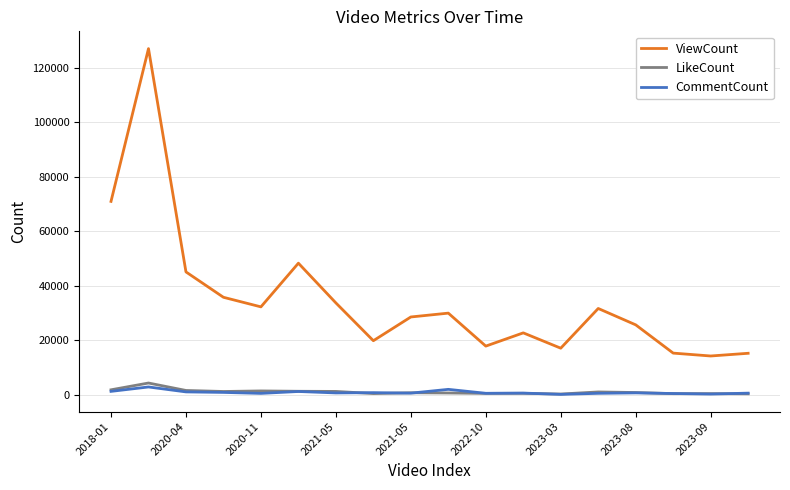

Which series has the widest spread of values?

ViewCount